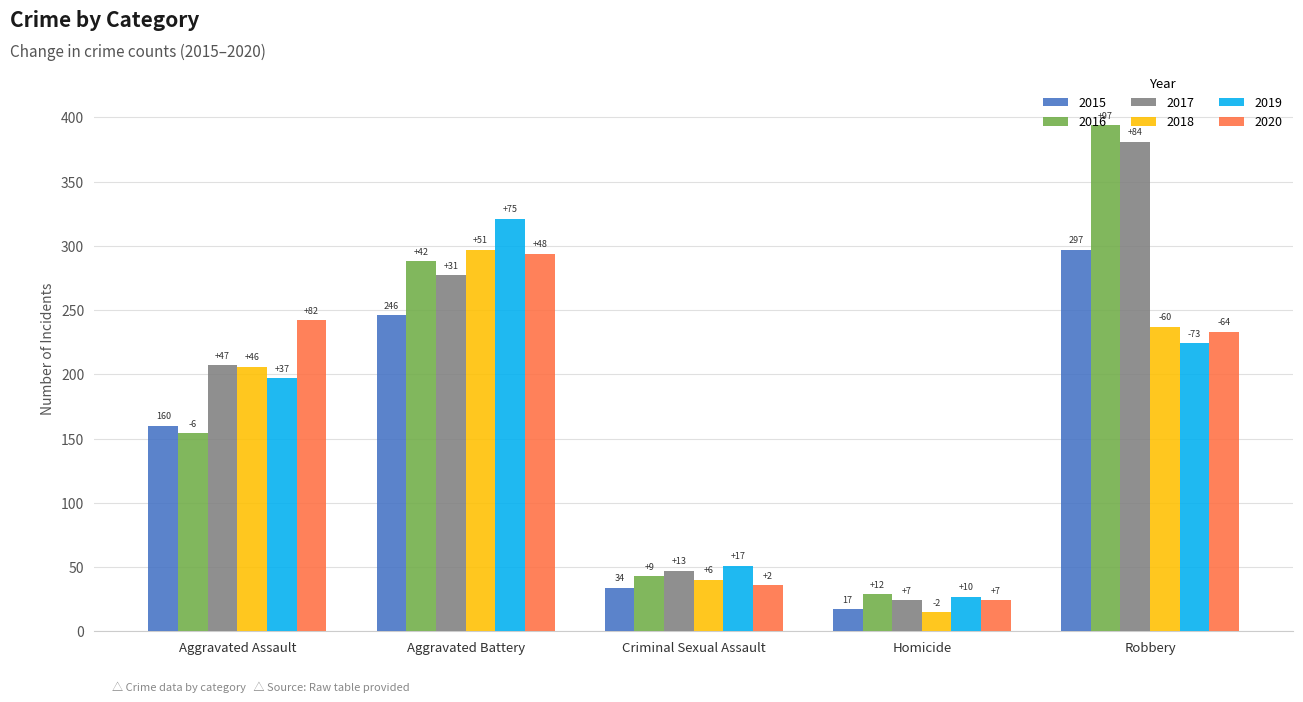

What are all the series names shown in the legend?

2015, 2016, 2017, 2018, 2019, 2020